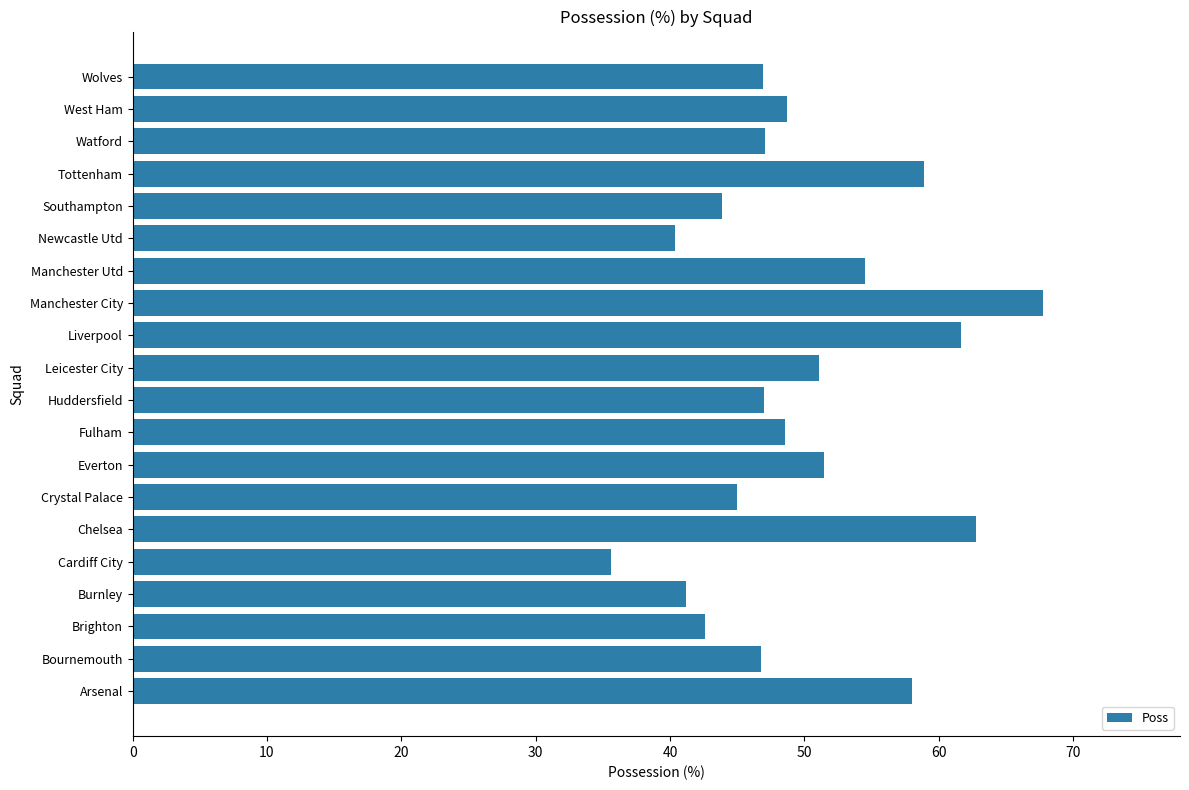

What is the change in value from Brighton to Newcastle Utd?

-2.2